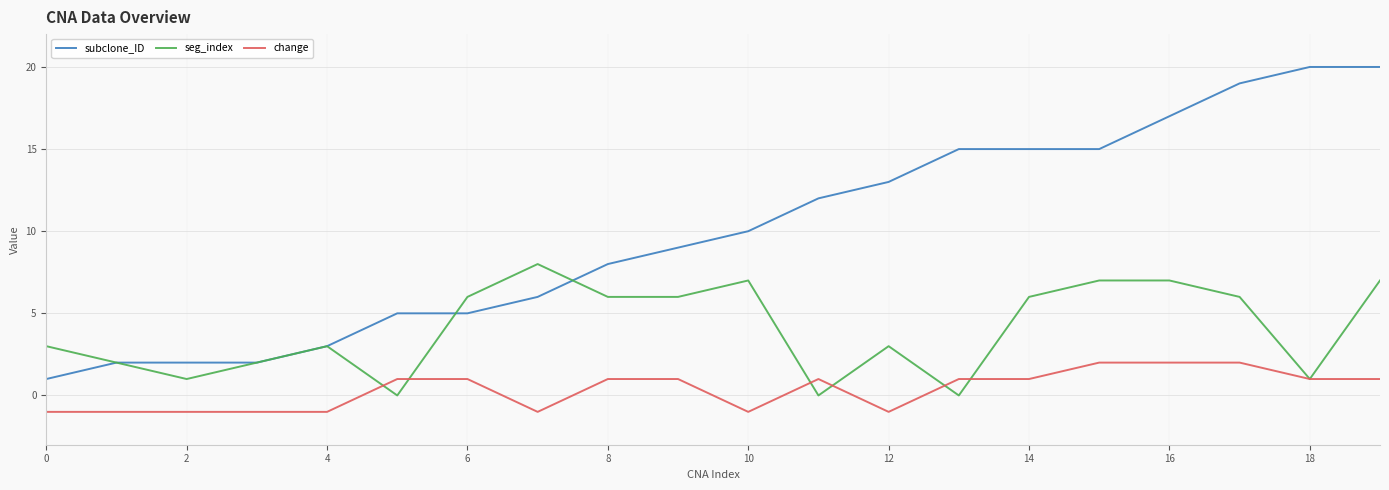

What is the greatest value displayed?

20